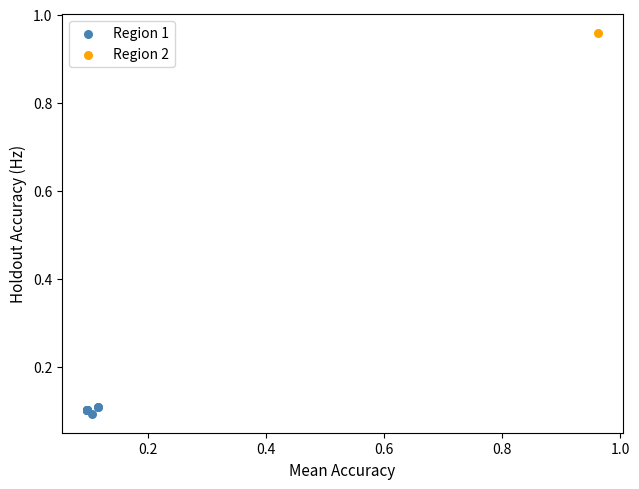

What are all the series names shown in the legend?

Region 1, Region 2